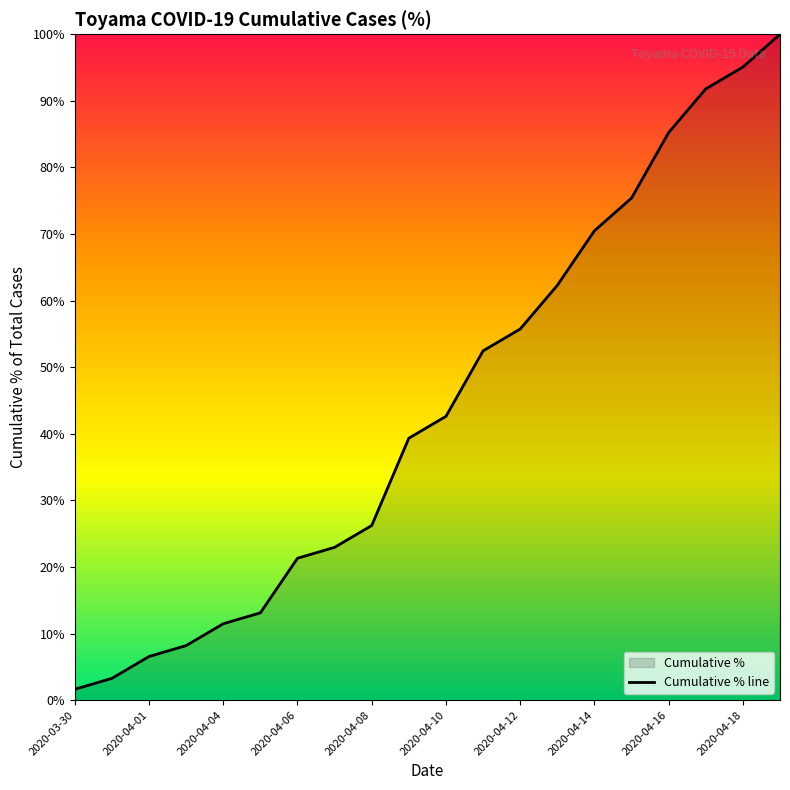

How many distinct data groups are displayed?

1